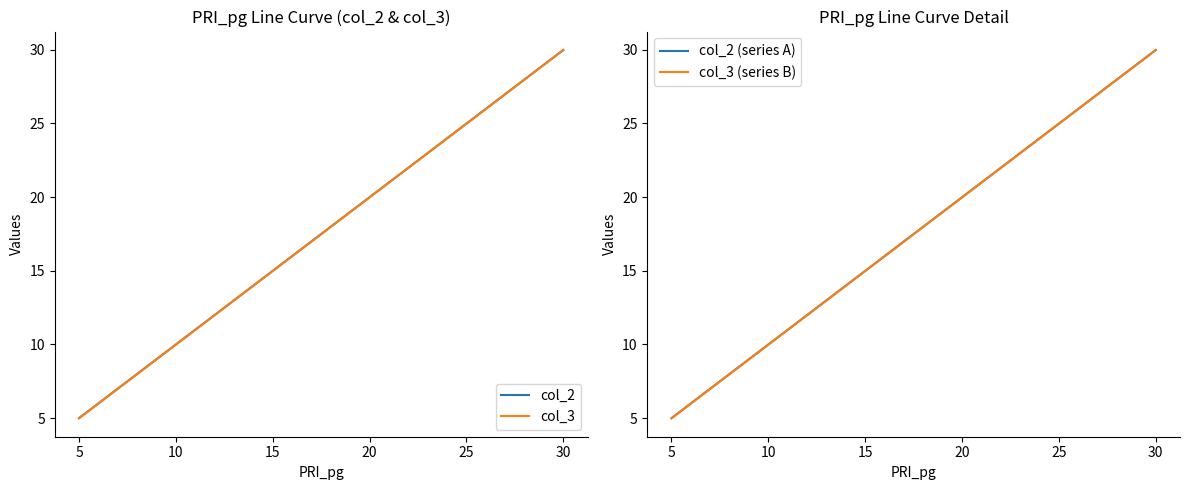

True or false: col_3 has a value of 30.0 at 30.

True